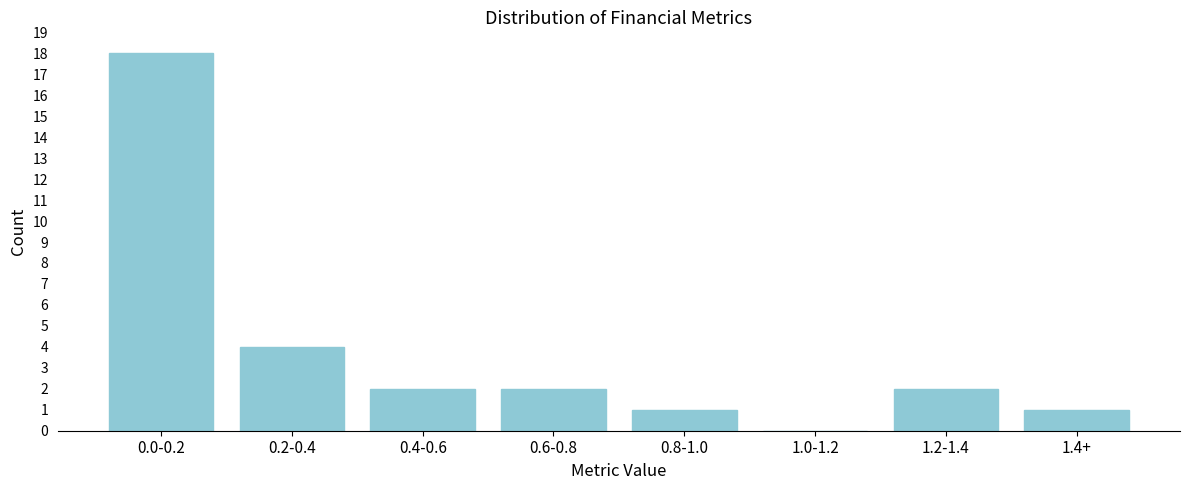

What is the maximum value shown in the chart?

18